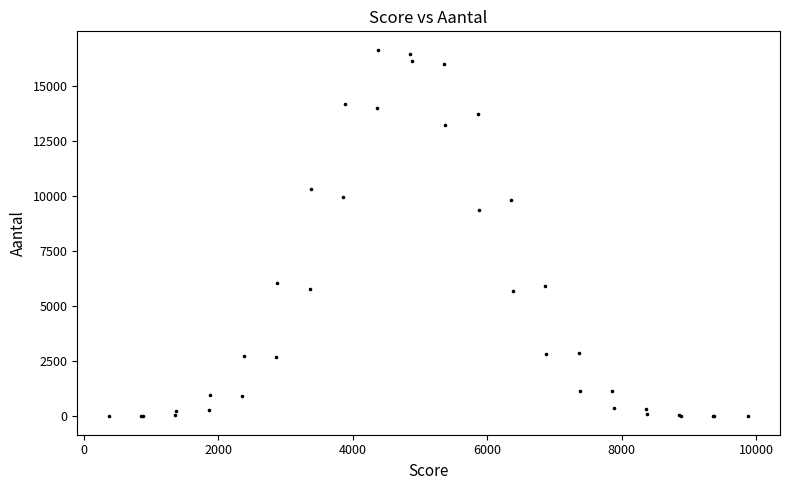

What Y value in the scatter plot is closest to 8313?

9362